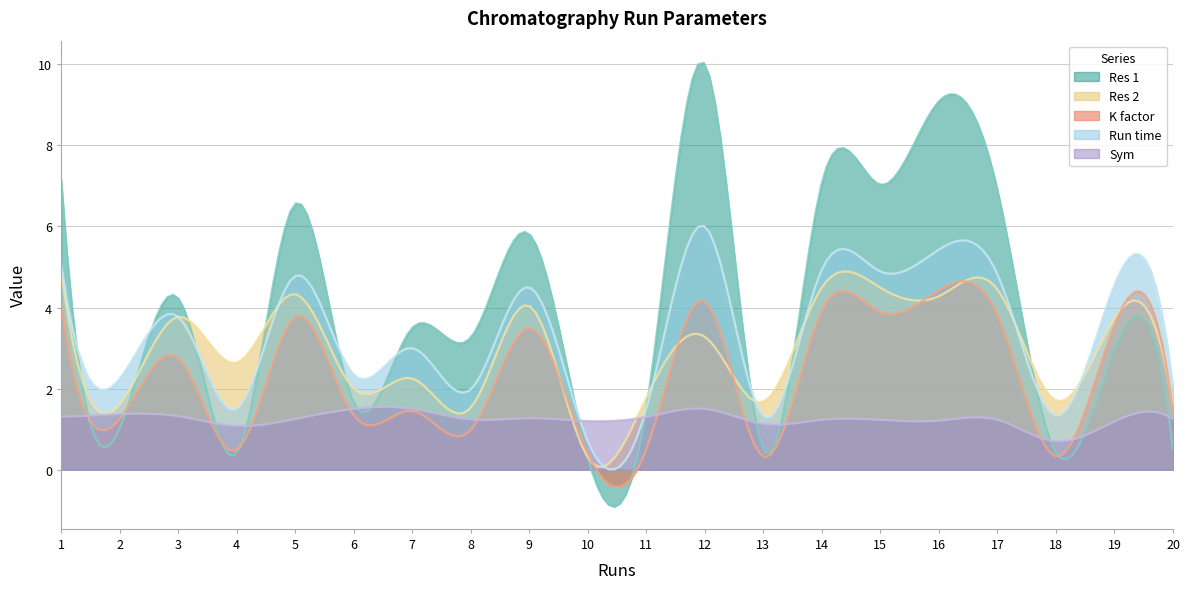

Is it true that K factor equals 0.5 at 4?

True